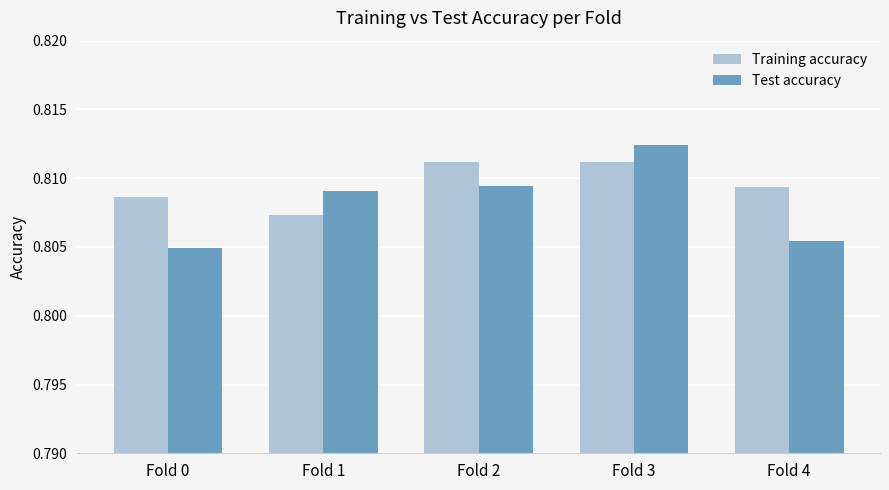

Which series has the widest spread of values?

Test accuracy